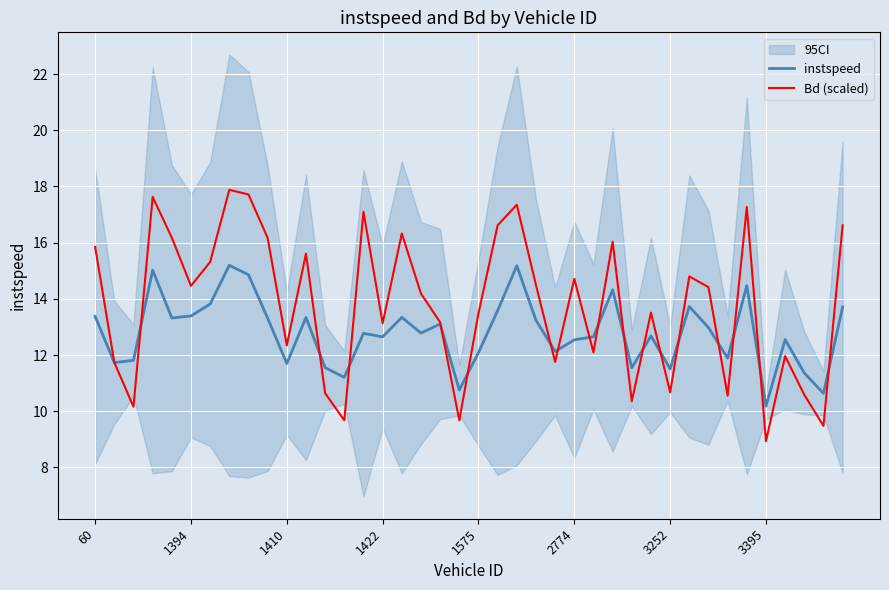

What is the maximum value for instspeed?

15.2